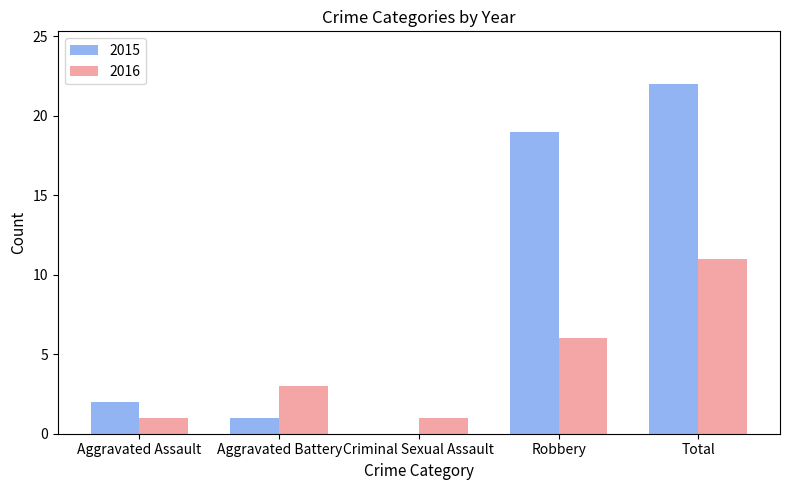

How many distinct data groups are displayed?

2